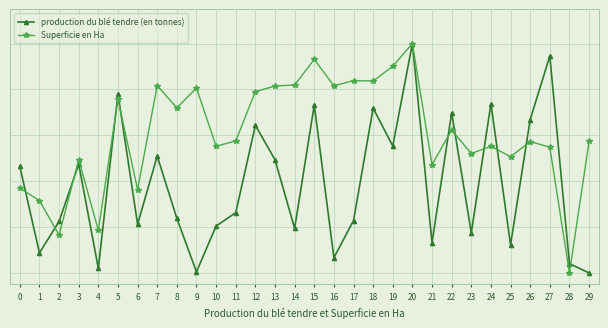

What are all the series names shown in the legend?

production du blé tendre (en tonnes), Superficie en Ha